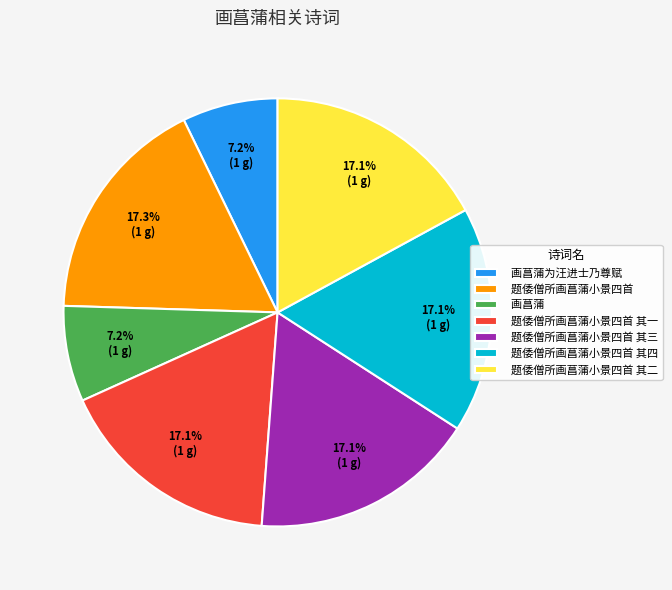

How many segments does this pie chart have?

7